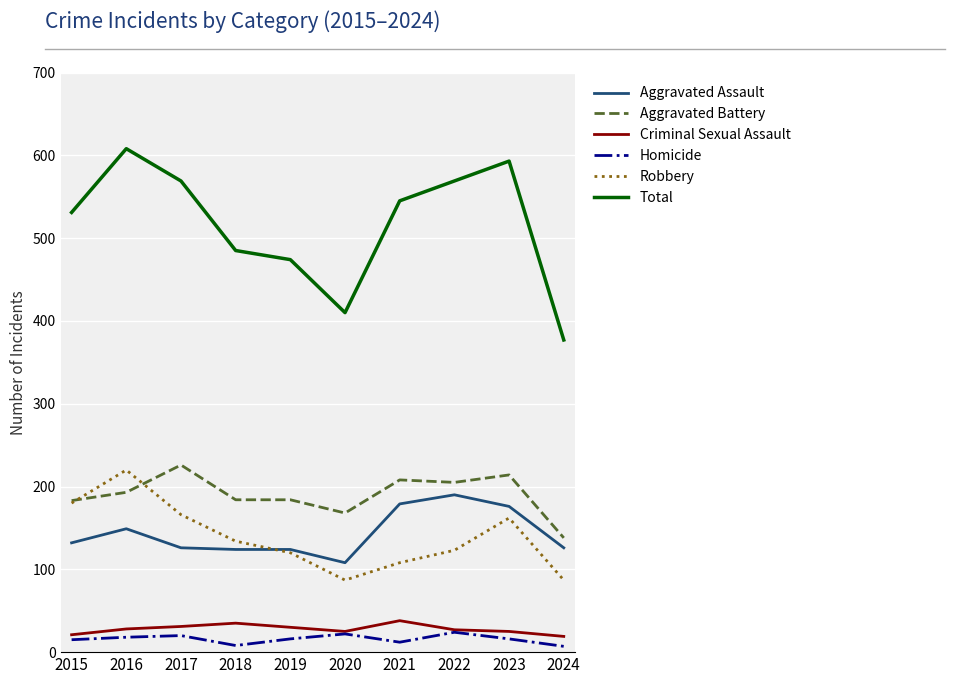

Which series has the largest total across all categories?

Total